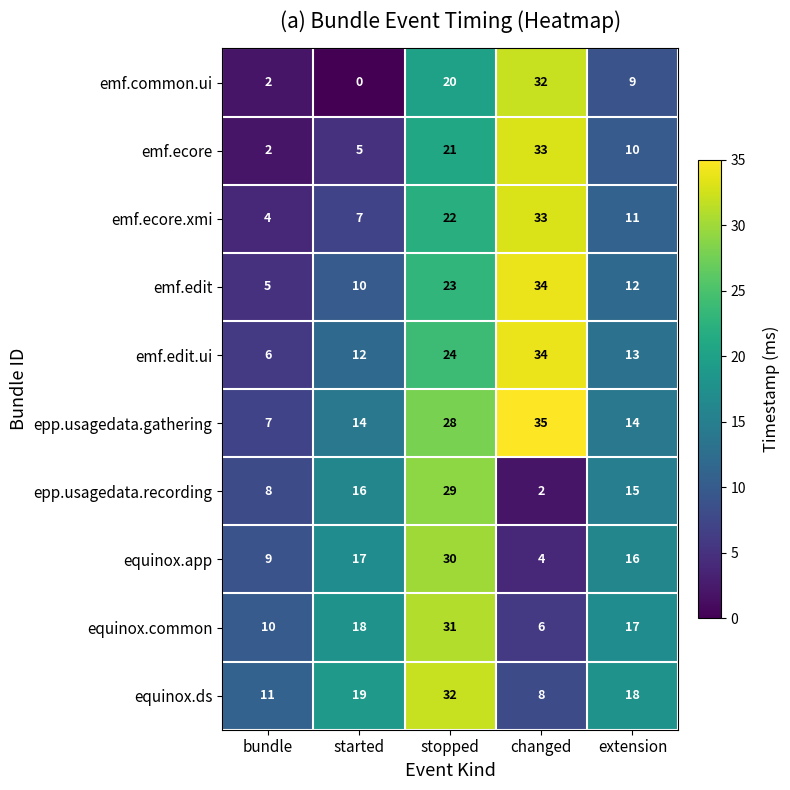

How many distinct data groups are displayed?

10